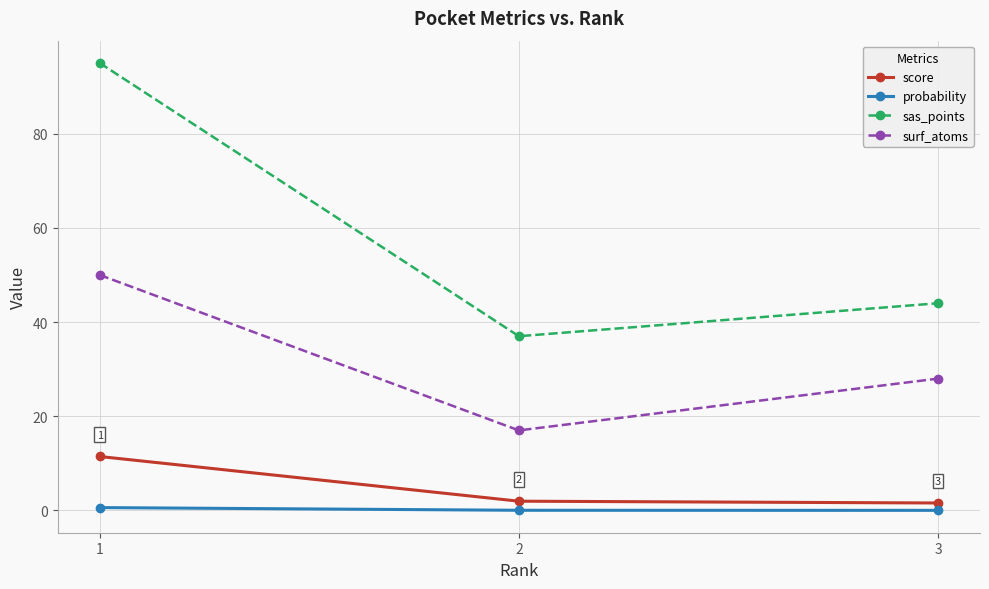

Where does the sas_points series first go above 44?

1